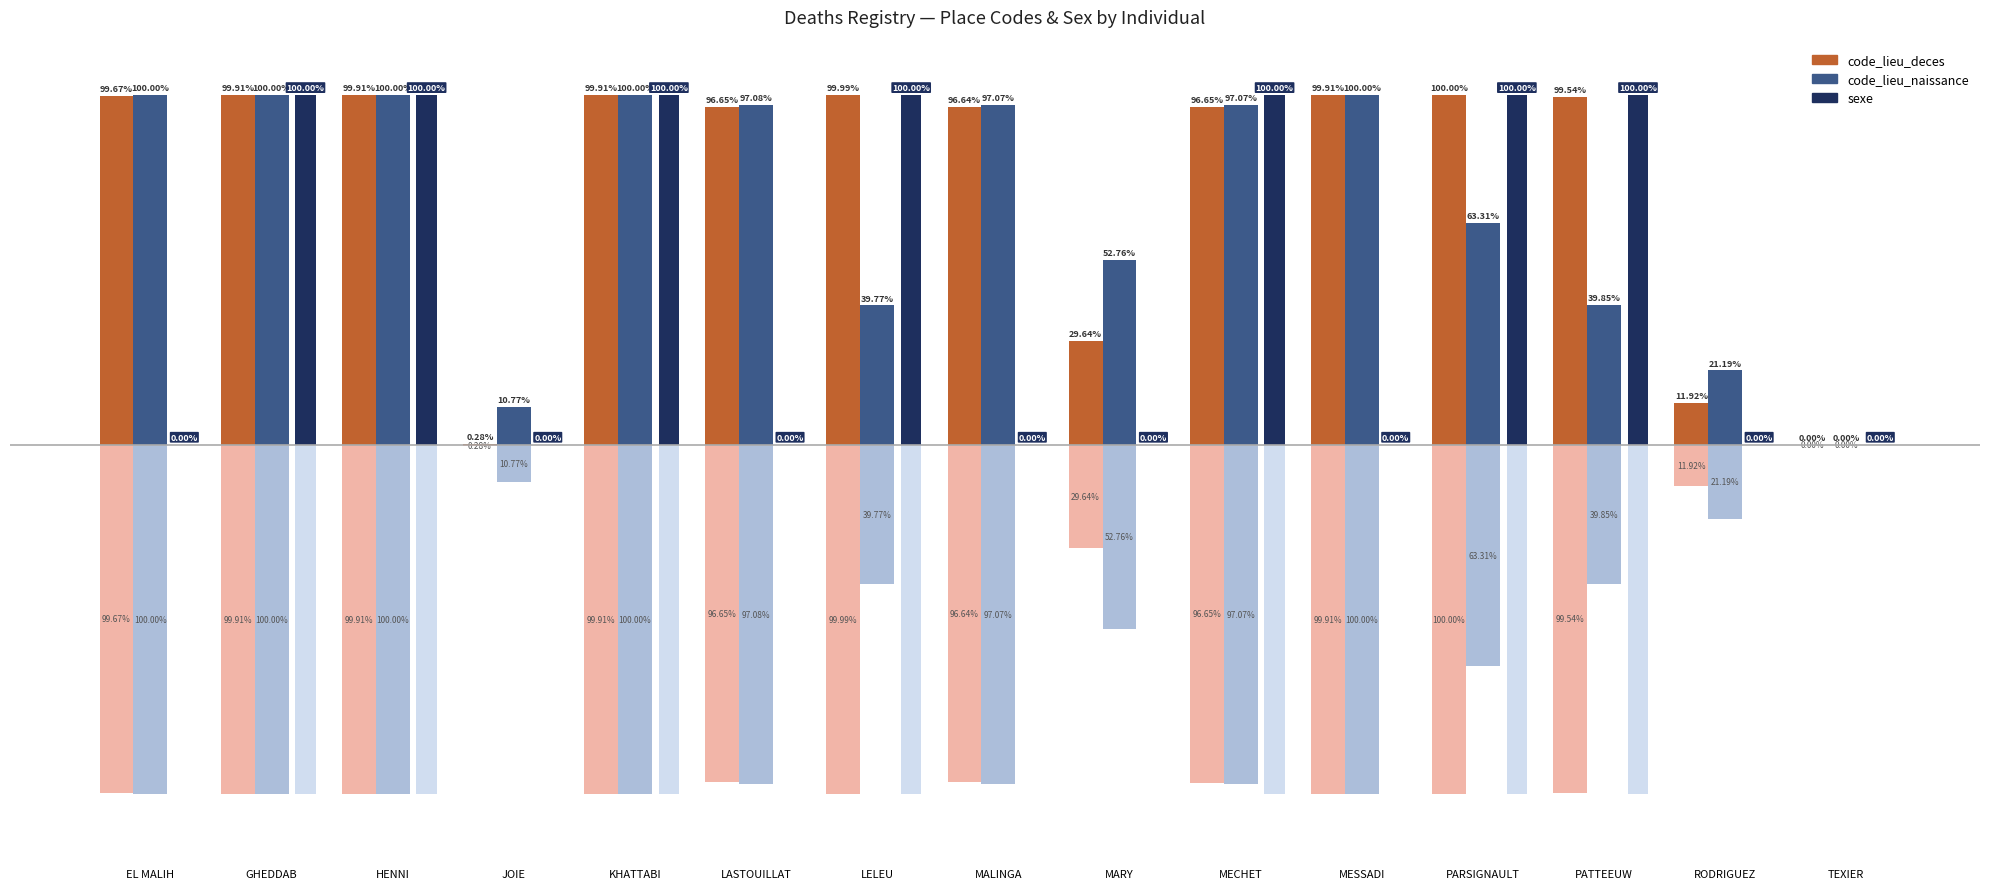

What is the total value across all series at MARY?

82.4